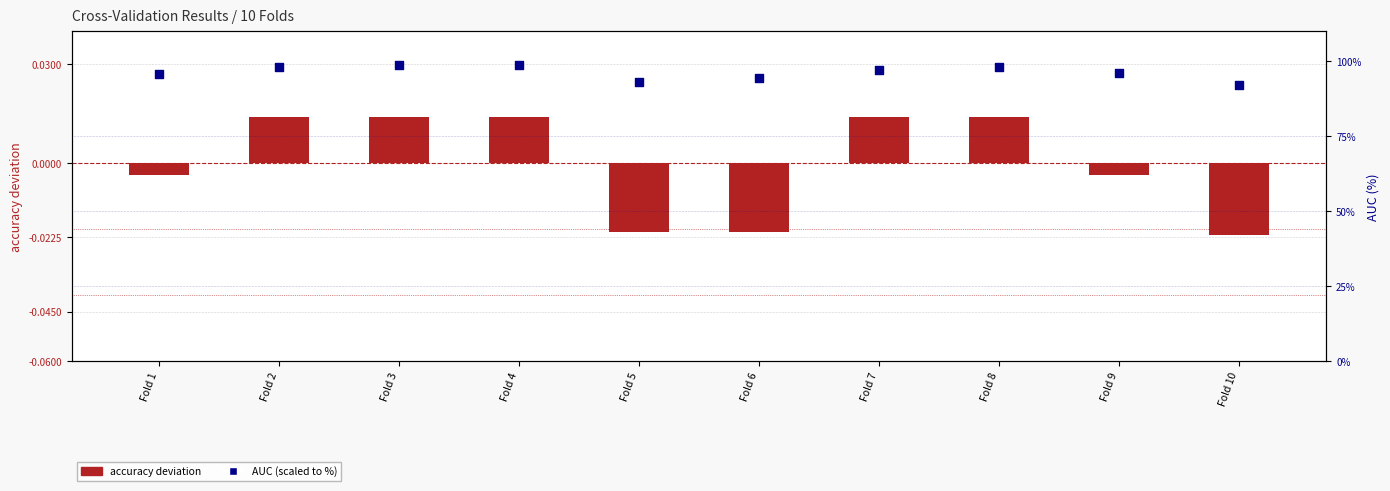

Is the value of accuracy deviation at Fold 7 greater than the value of AUC (scaled to %) at Fold 1?

No